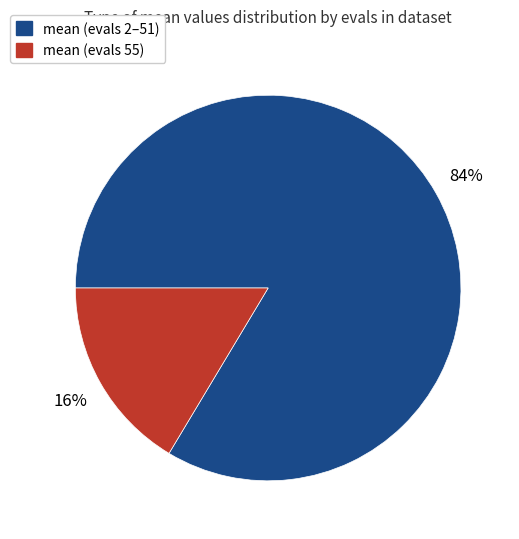

To the nearest percent, what is the average slice percentage?

50%